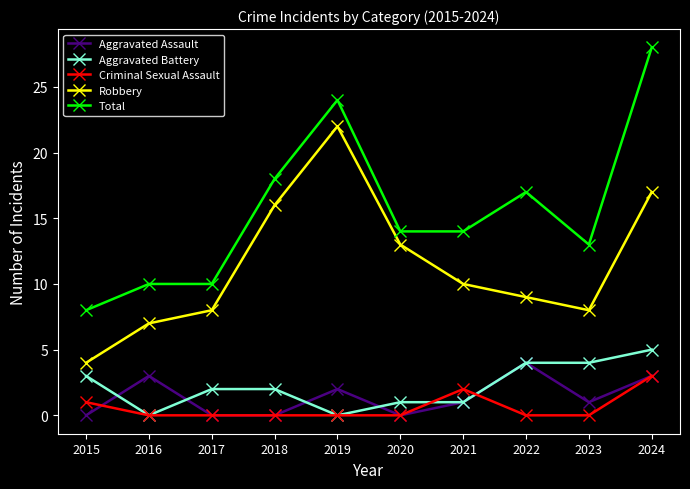

What are all the series names shown in the legend?

Aggravated Assault, Aggravated Battery, Criminal Sexual Assault, Robbery, Total